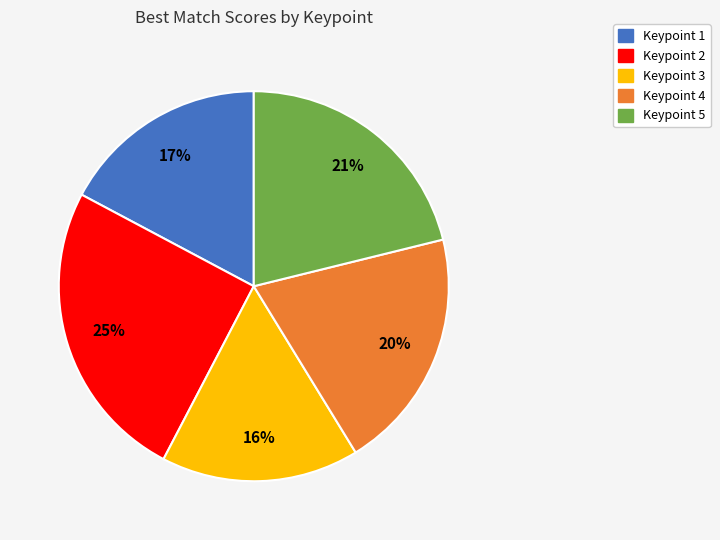

How many segments does this pie chart have?

5